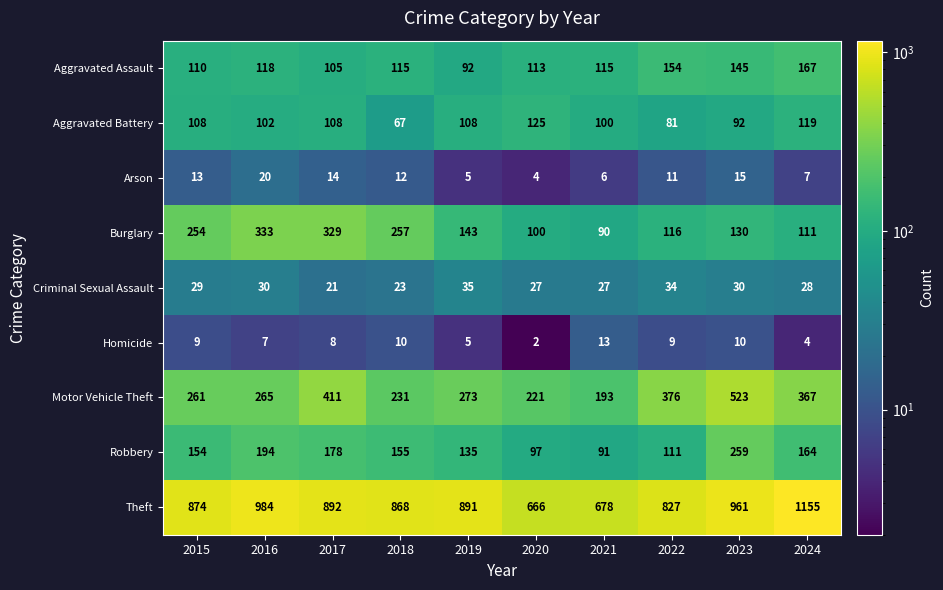

What is the average value of the Burglary series?

186